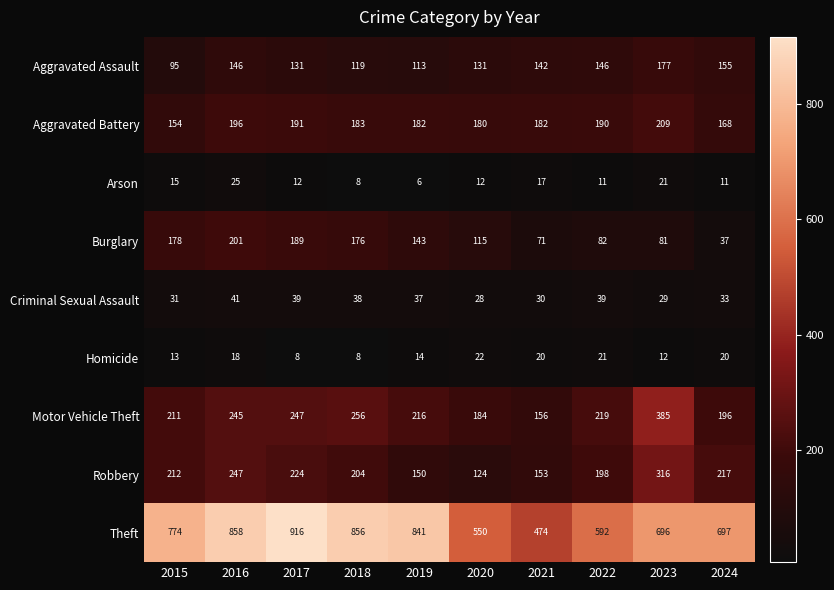

How many data points does each series have?

10